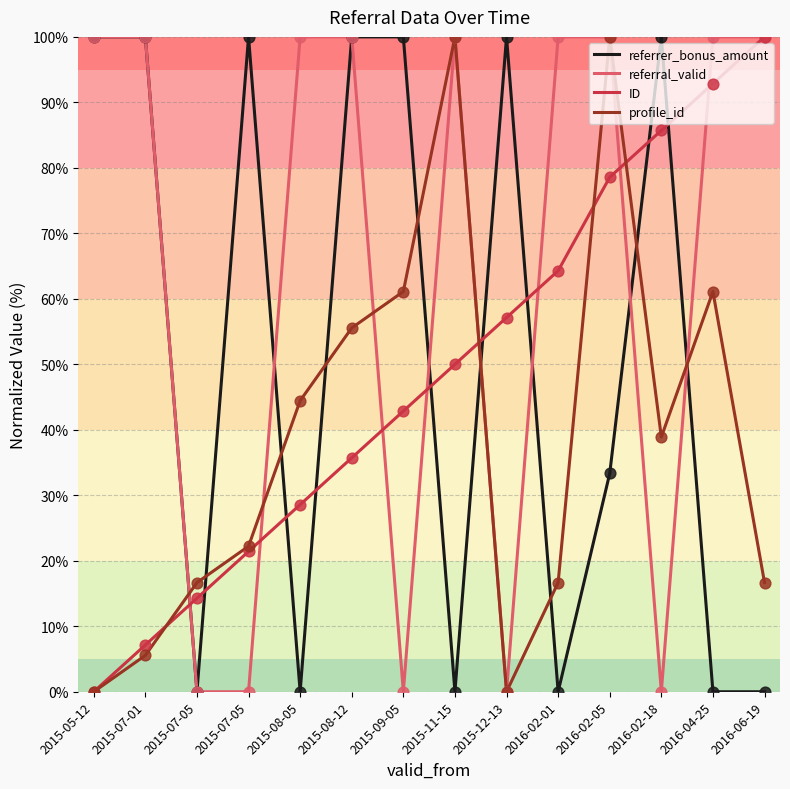

What is the total value across all series at 2015-08-05?

173.0